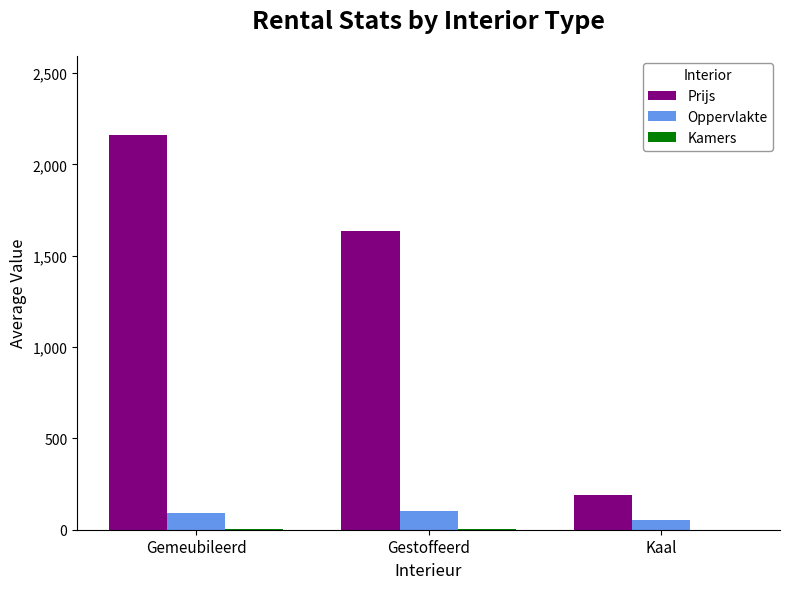

At which label is Prijs closest to 1176?

Gestoffeerd